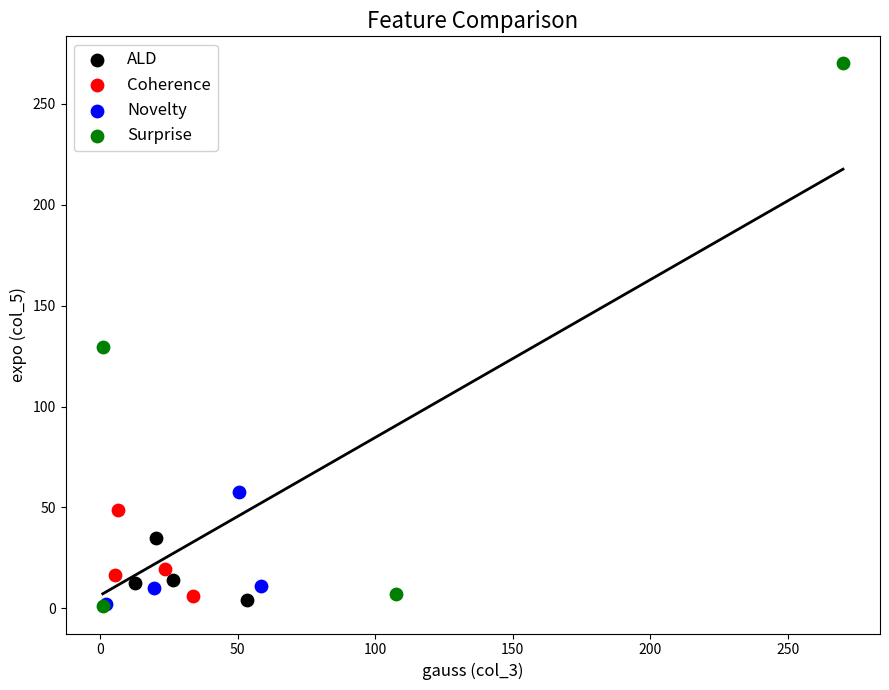

Which series contains the highest Y value?

Surprise